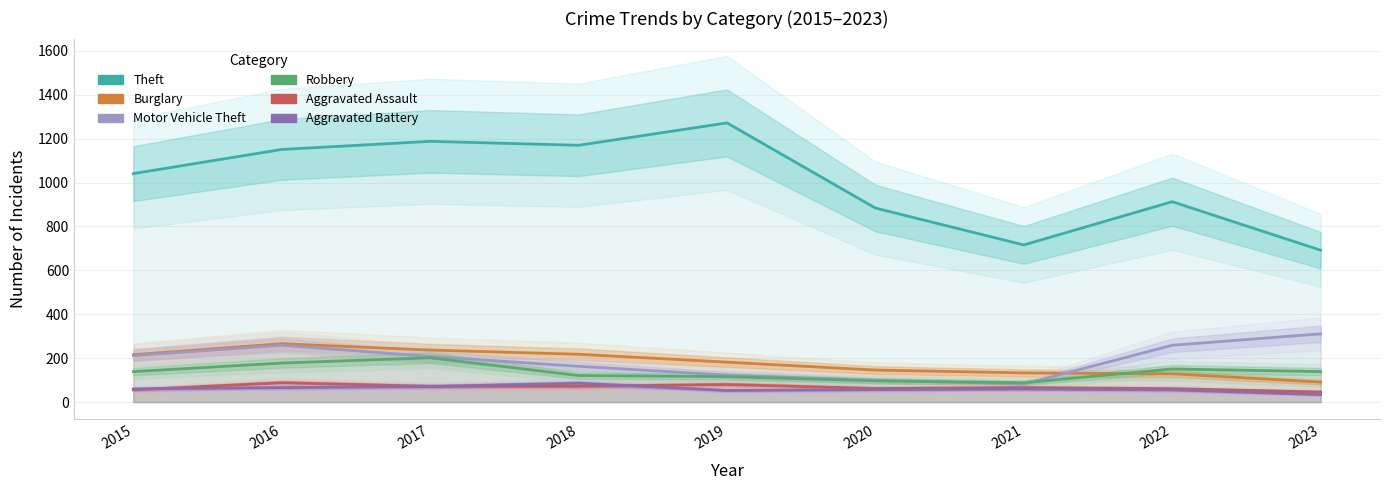

What are all the series names shown in the legend?

Theft, Burglary, Motor Vehicle Theft, Robbery, Aggravated Assault, Aggravated Battery